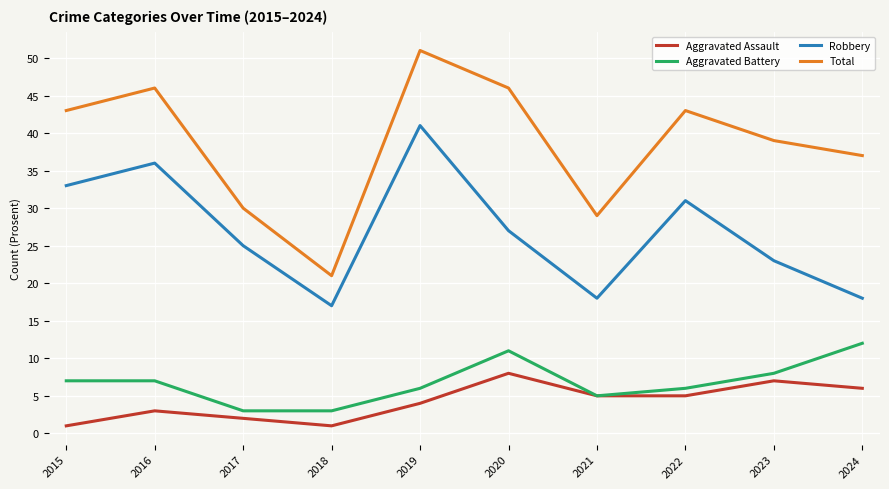

What are all the series names shown in the legend?

Aggravated Assault, Aggravated Battery, Robbery, Total